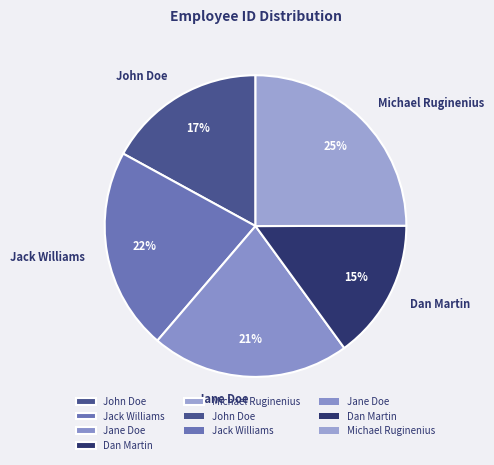

What percentage is the John Doe slice, to the nearest percent?

17%